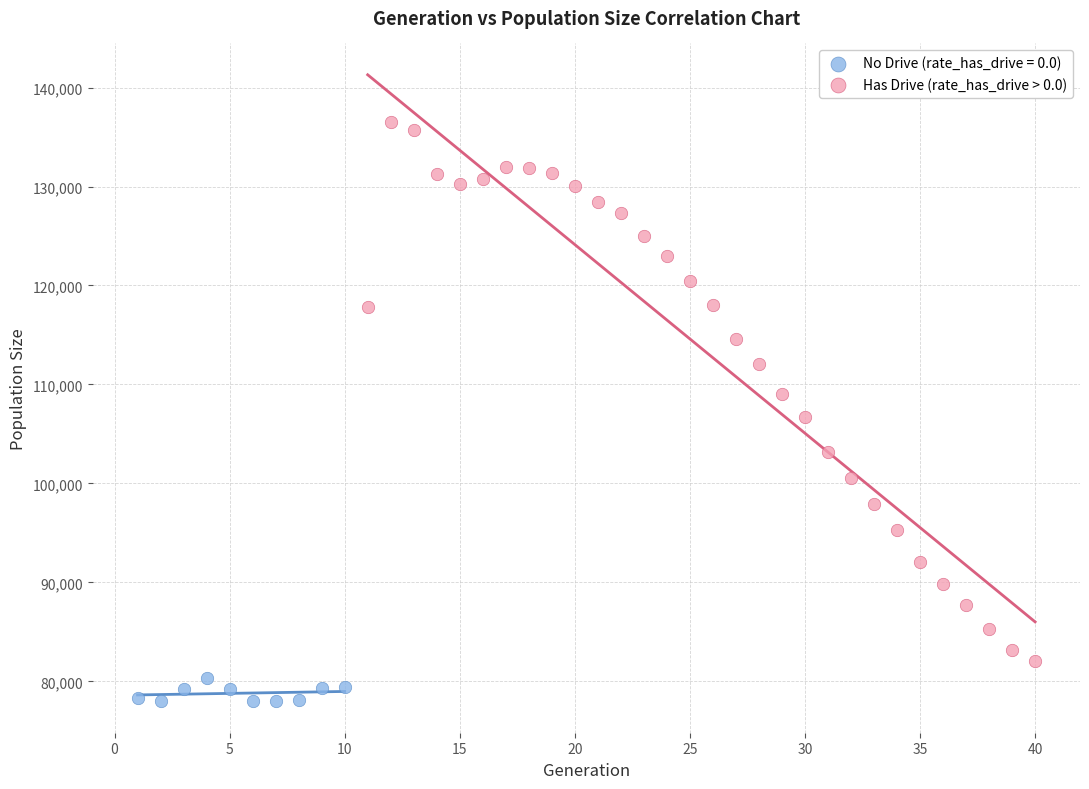

Which series contains the highest Y value?

Has Drive (rate_has_drive > 0.0)